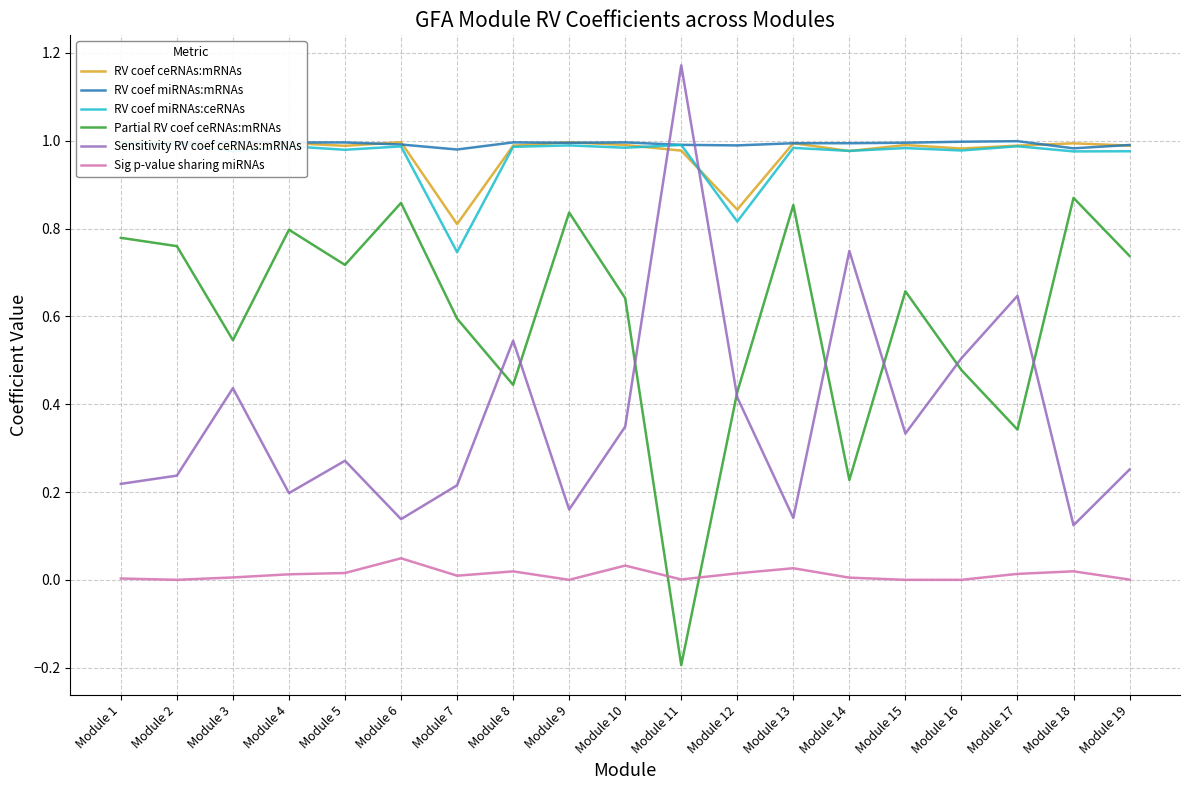

What is the sum of all Sensitivity RV coef ceRNAs:mRNAs values?

7.1